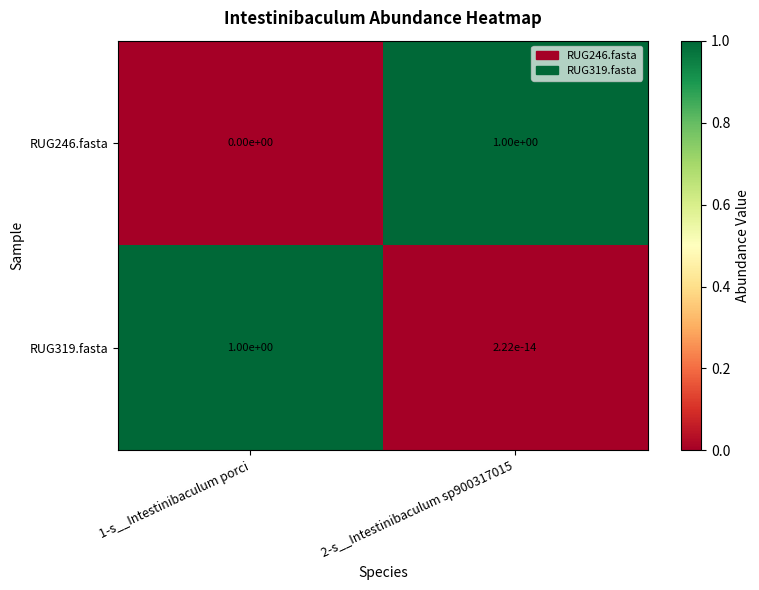

What is the sum of all RUG319.fasta values?

1.0